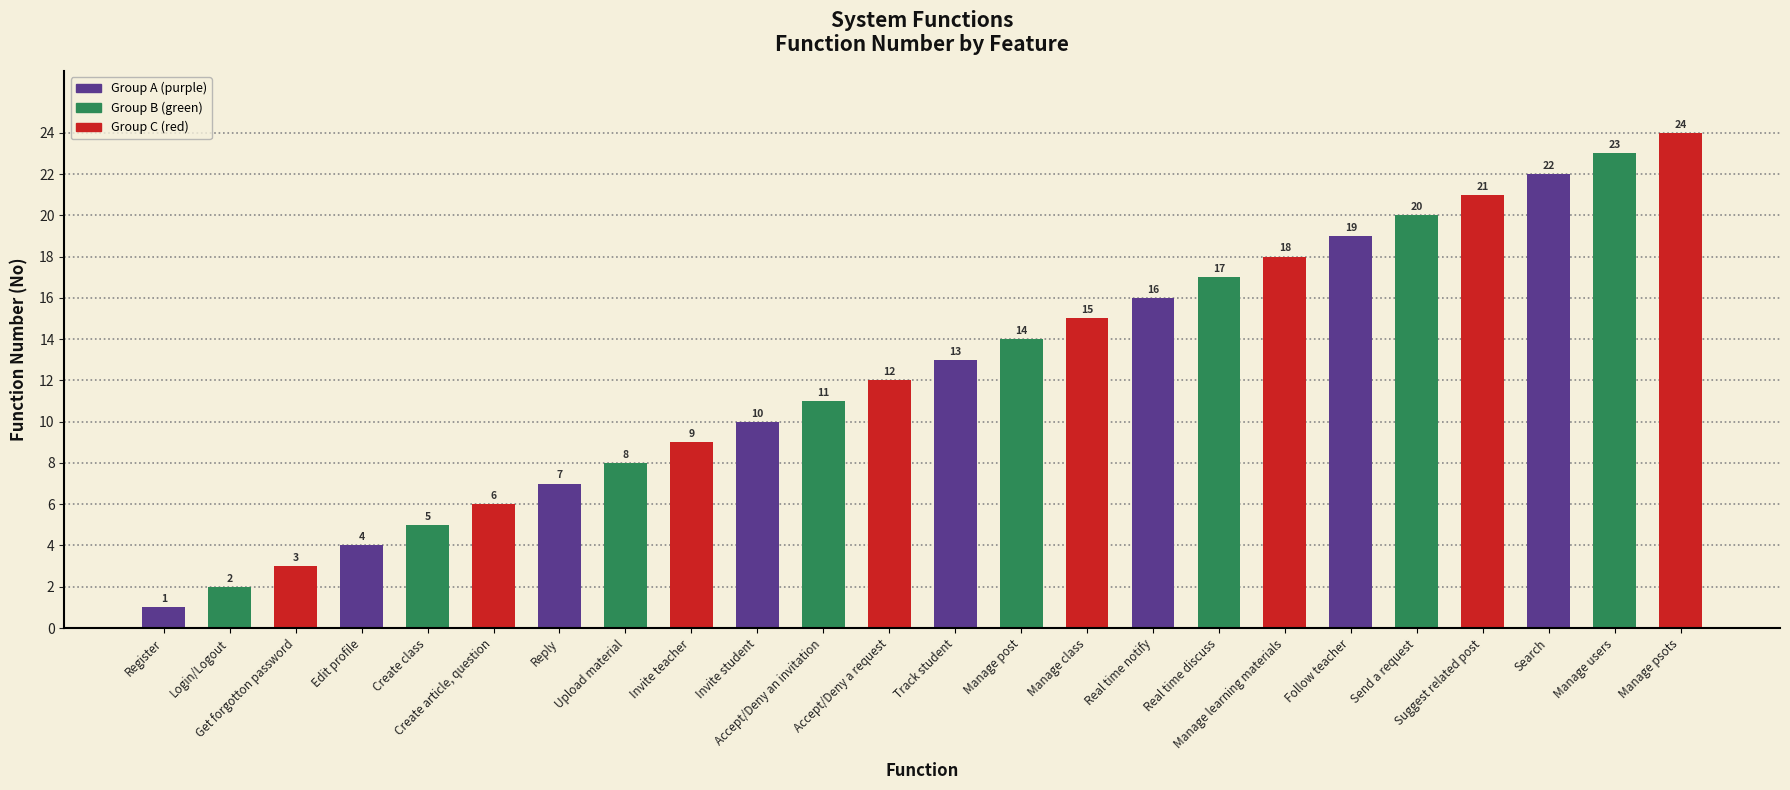

What is the smallest value displayed?

1